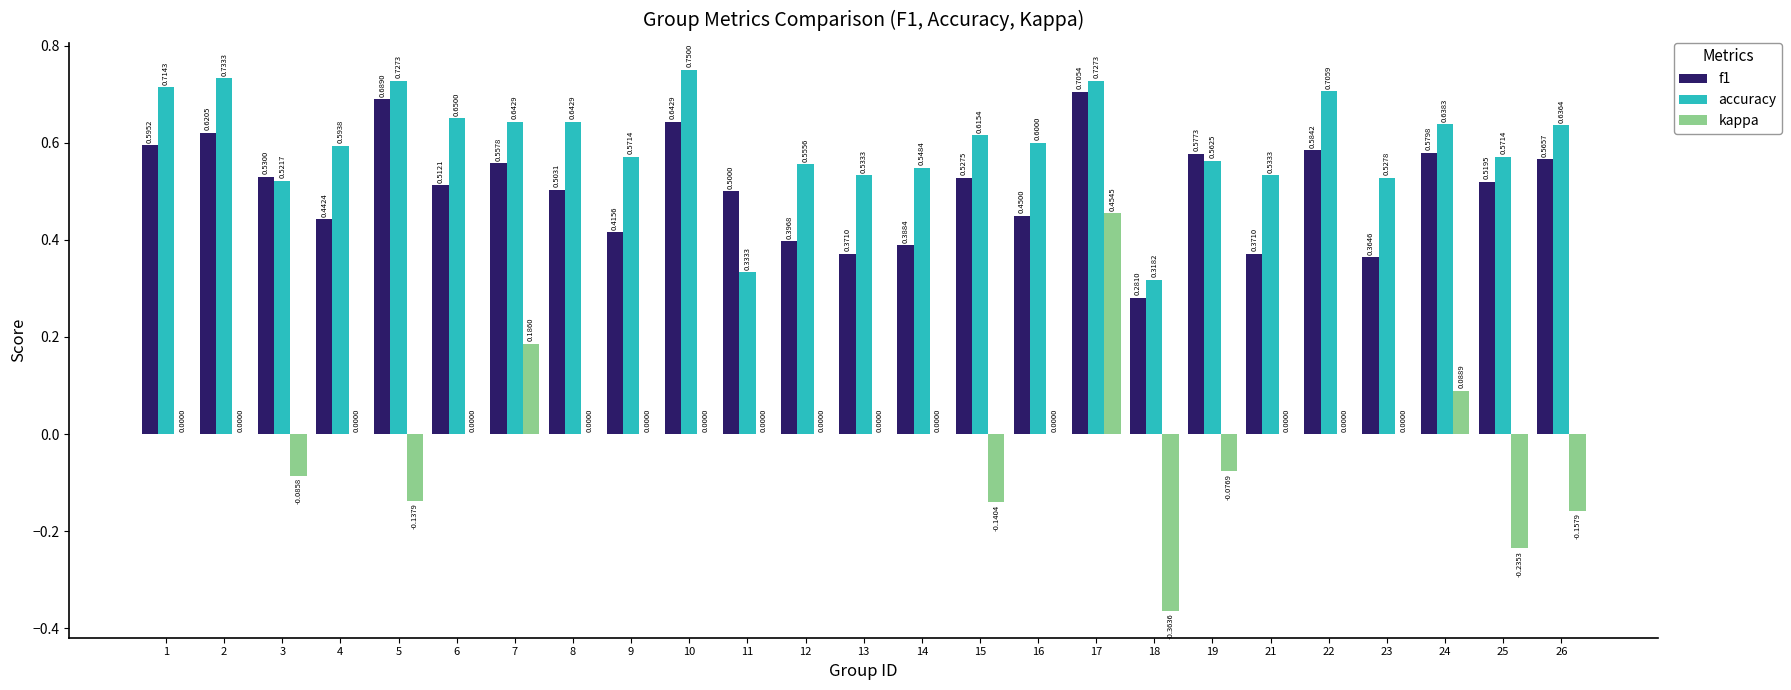

What is the total value across all series at 4?

1.0